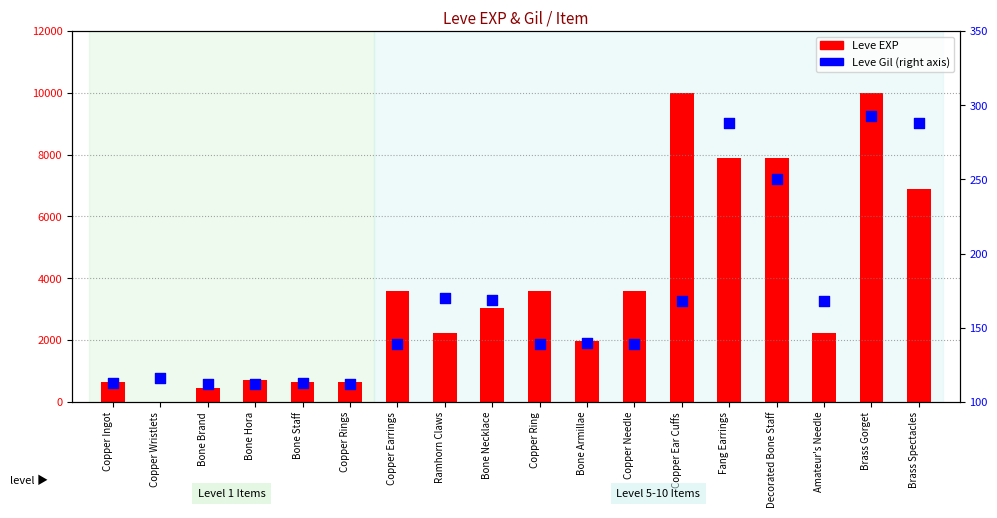

Which series reaches the maximum Y coordinate?

Leve EXP